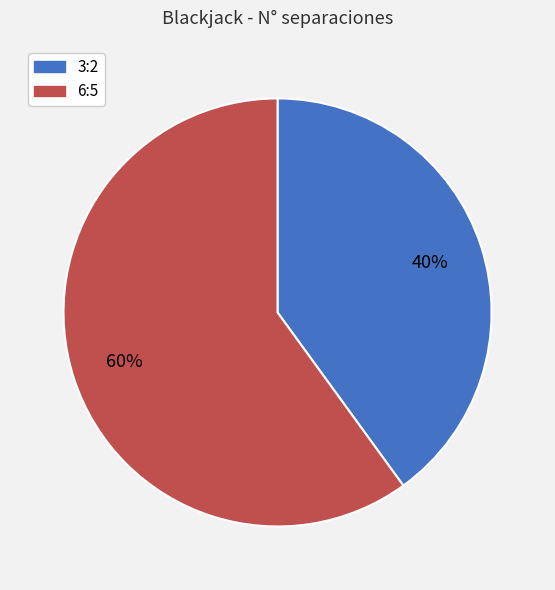

Is there any slice that represents more than half of the pie?

Yes